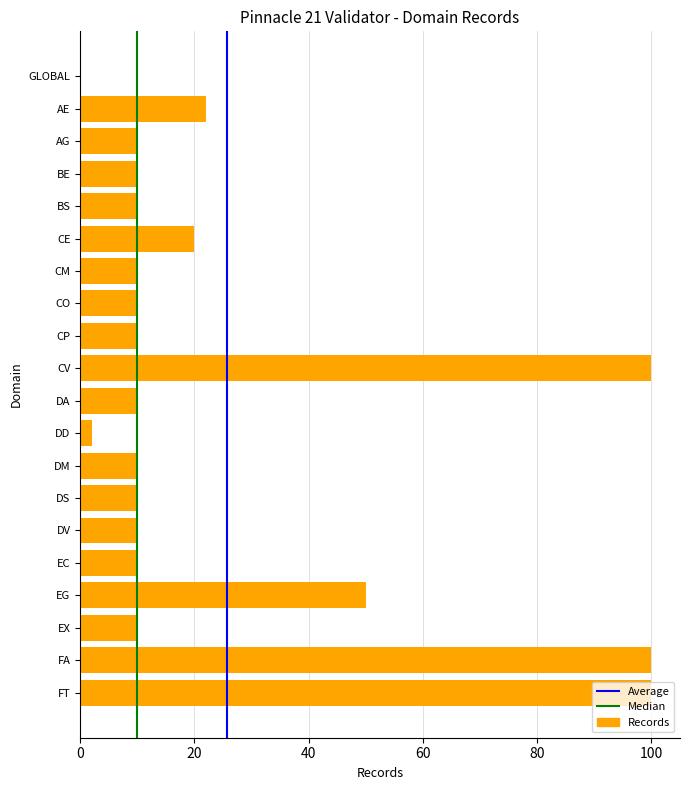

True or false: the data shows 15 at BE.

False